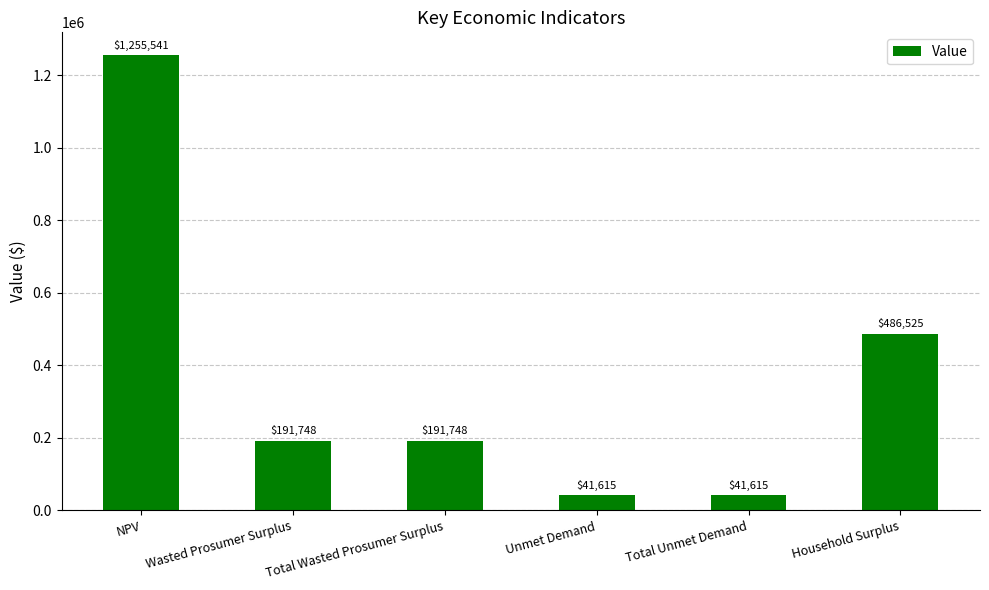

What is the sum of the values at Total Wasted Prosumer Surplus and Wasted Prosumer Surplus?

383495.1